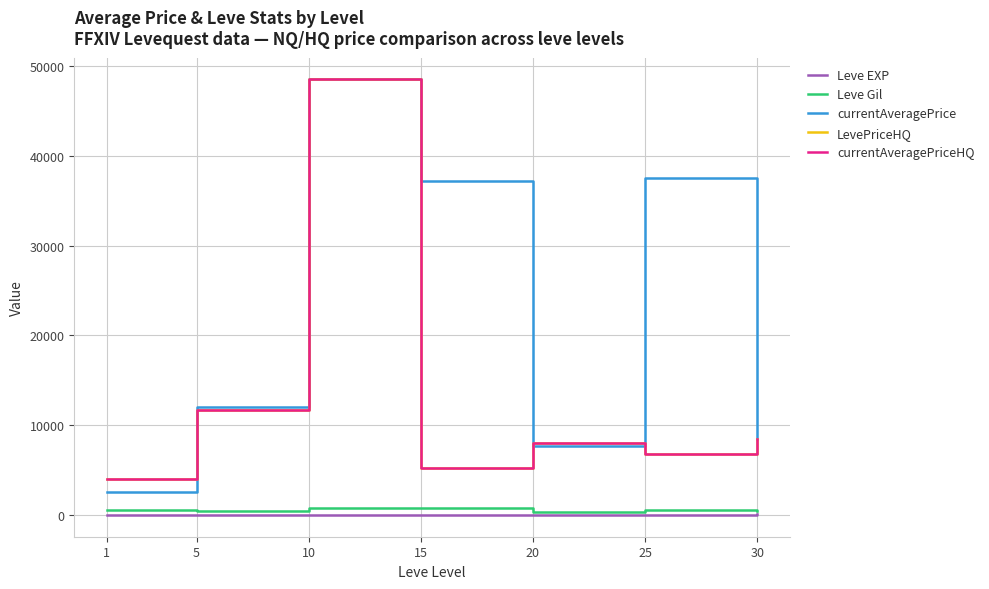

Does the chart display data point markers on the line(s)?

No